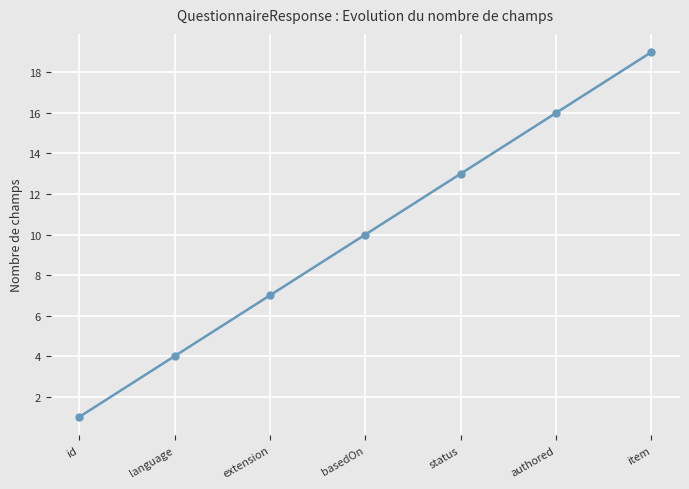

At which label is the value closest to 10?

basedOn